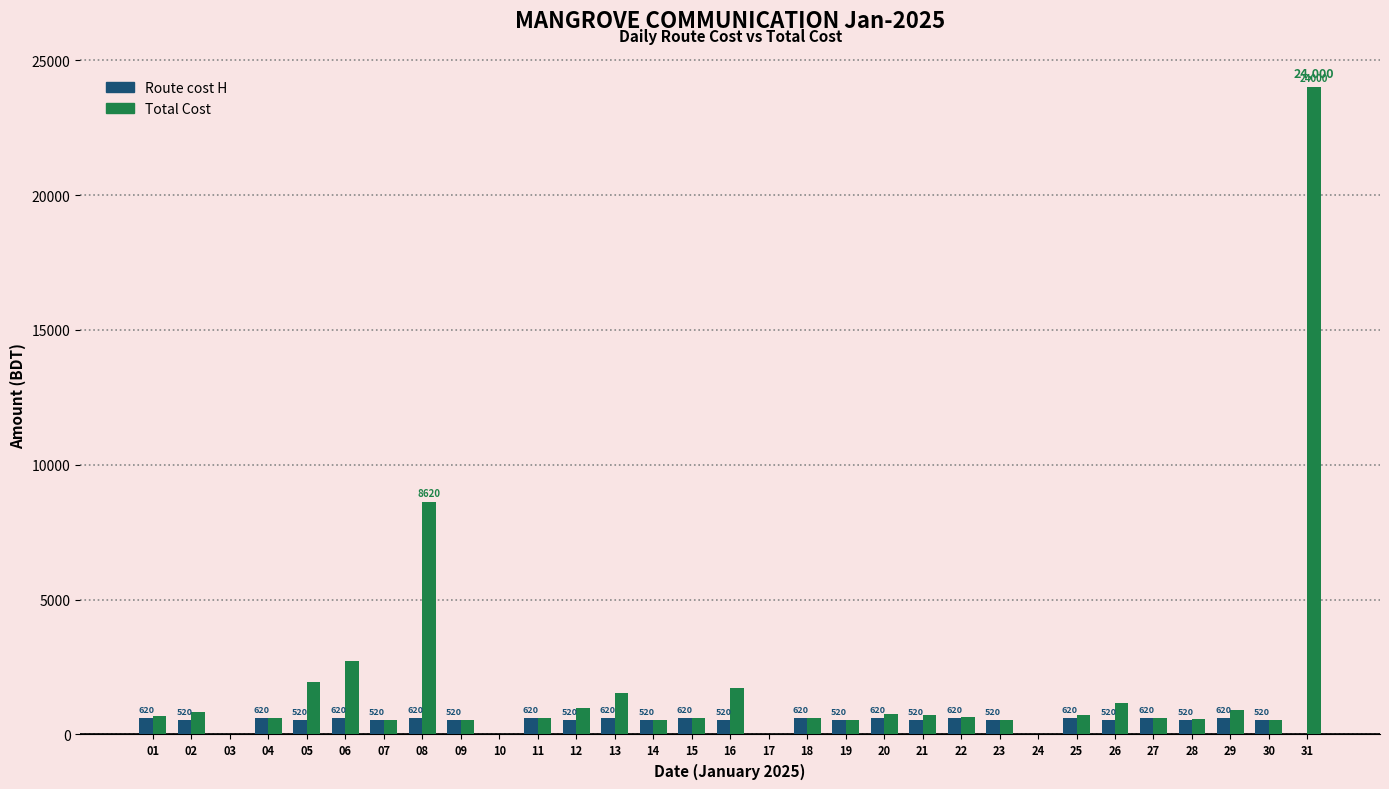

The value of Total Cost at 18 is 620. True or false?

True